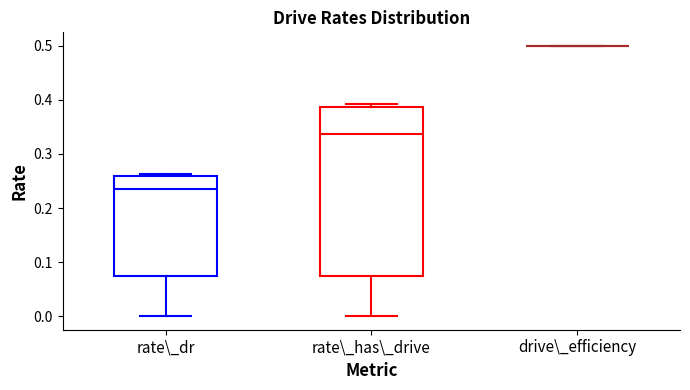

Which box is the tallest, from its lower edge to its upper edge?

rate\_has\_drive